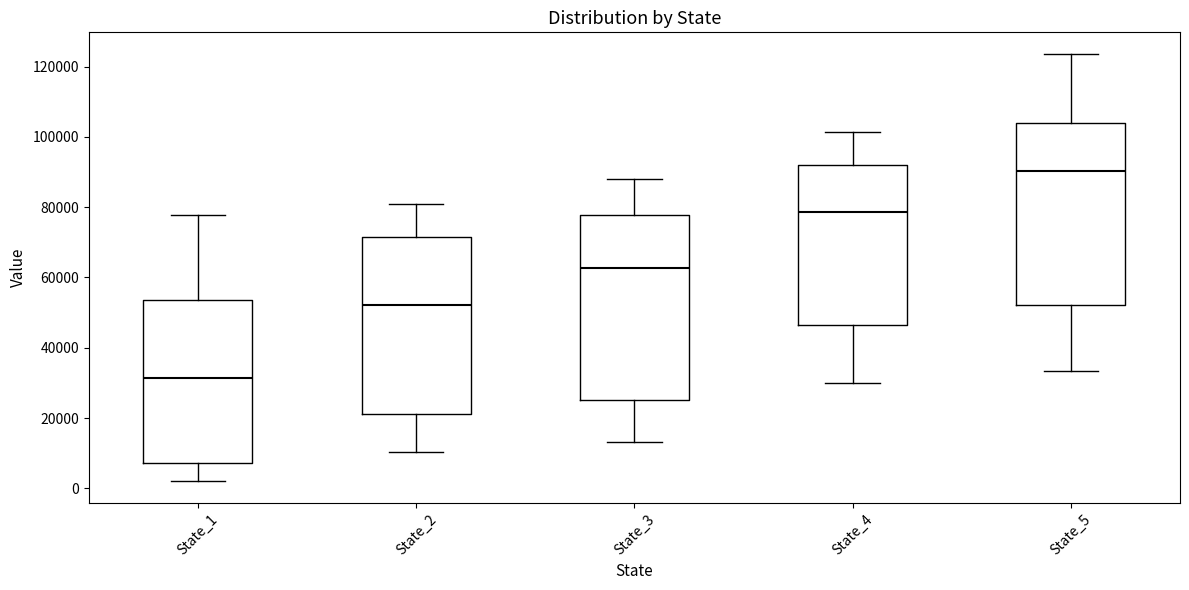

Reading left to right, read every box against the y-axis: the position of its median line, the range the box covers, and the ends of its whiskers. The values are not printed on the chart, so give them approximately, as read against the axis.

State_1: median 32000, box 8000 to 54000, whiskers 2000 to 78000
State_2: median 52000, box 22000 to 72000, whiskers 10000 to 80000
State_3: median 62000, box 26000 to 78000, whiskers 14000 to 88000
State_4: median 78000, box 46000 to 92000, whiskers 30000 to 102000
State_5: median 90000, box 52000 to 104000, whiskers 34000 to 124000